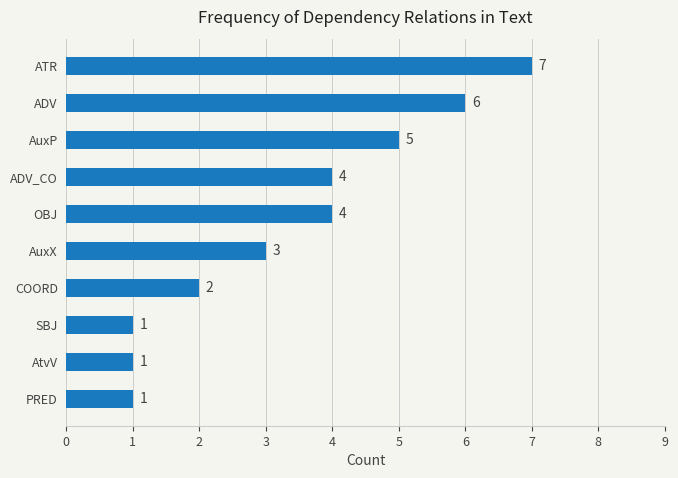

Is it true that the value at SBJ is 1?

True